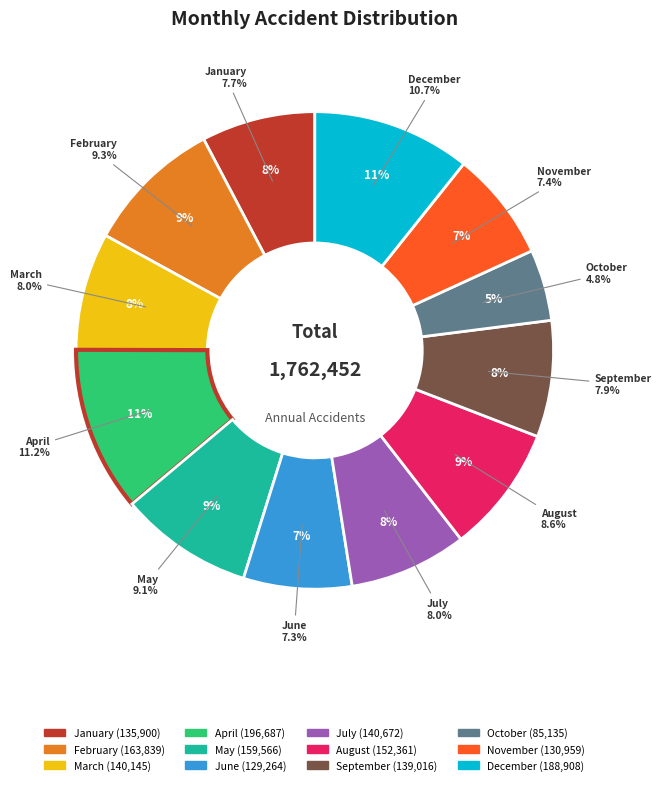

Is there any slice that represents more than half of the pie?

No